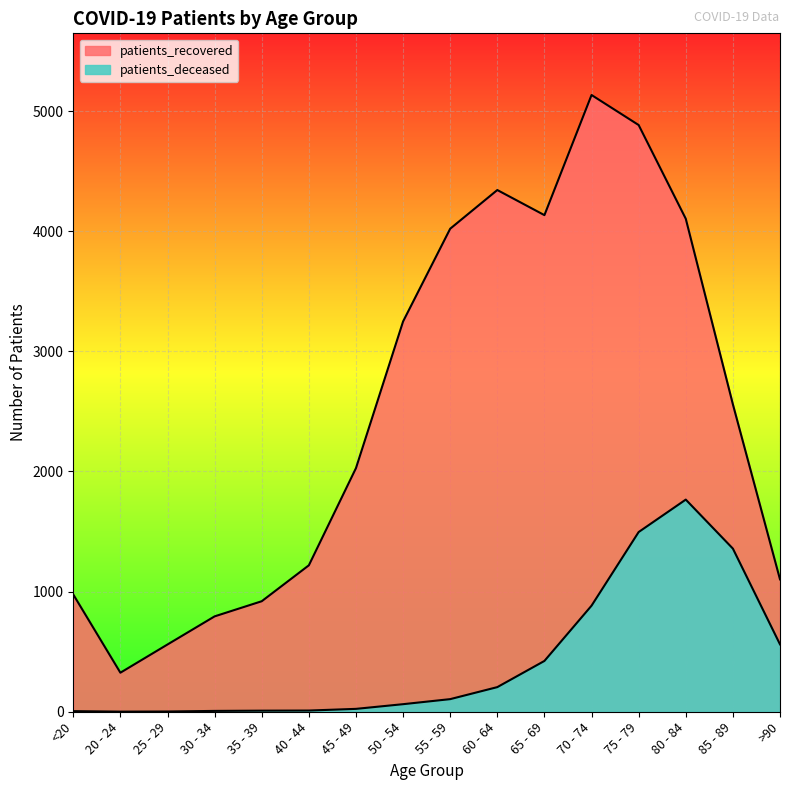

Count the number of categories in the chart.

16